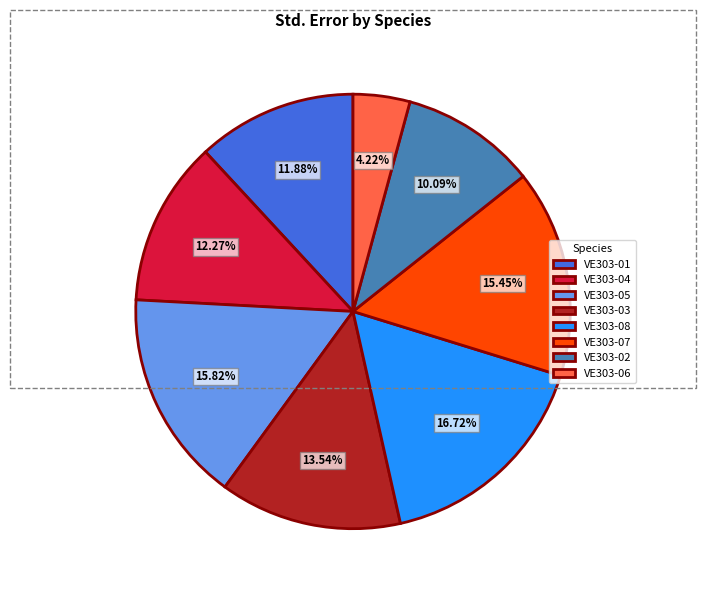

True or false: VE303-08 accounts for 17% of the total.

True